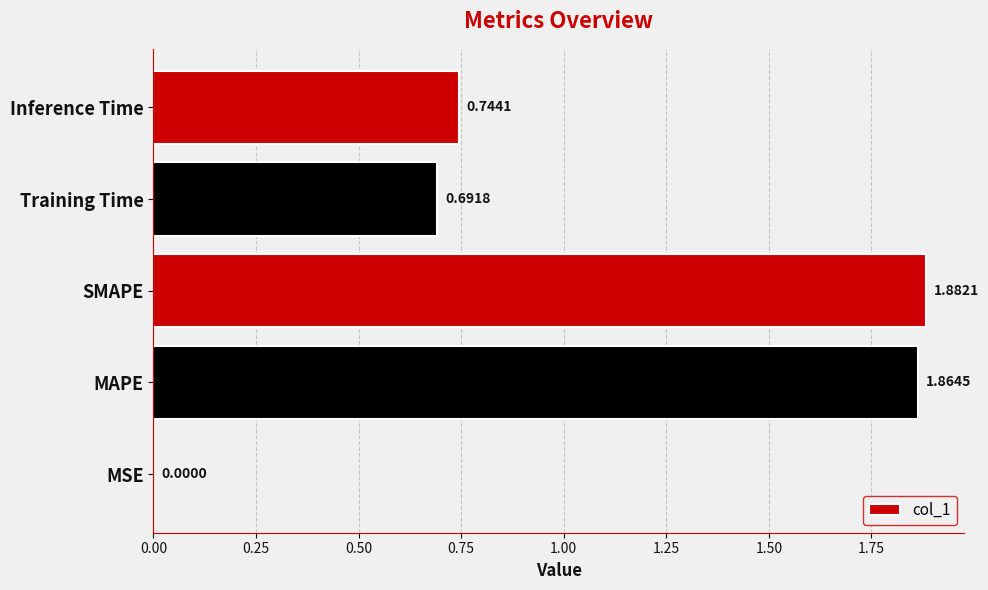

Which label corresponds to the largest value in the chart?

SMAPE